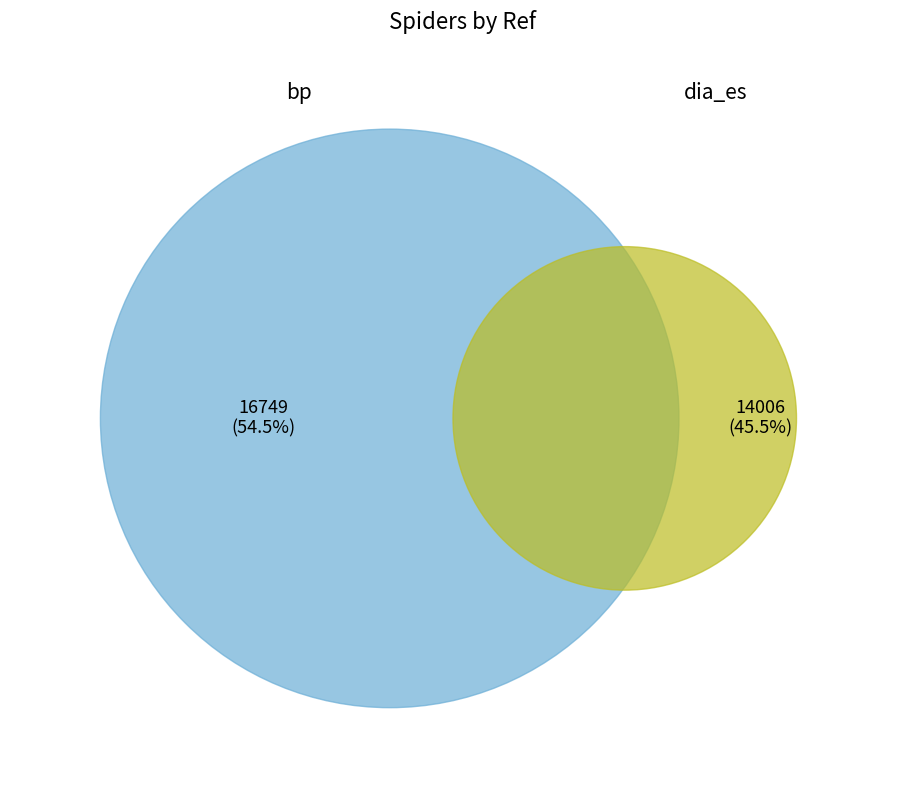

Between bp and dia_es, which is larger?

bp